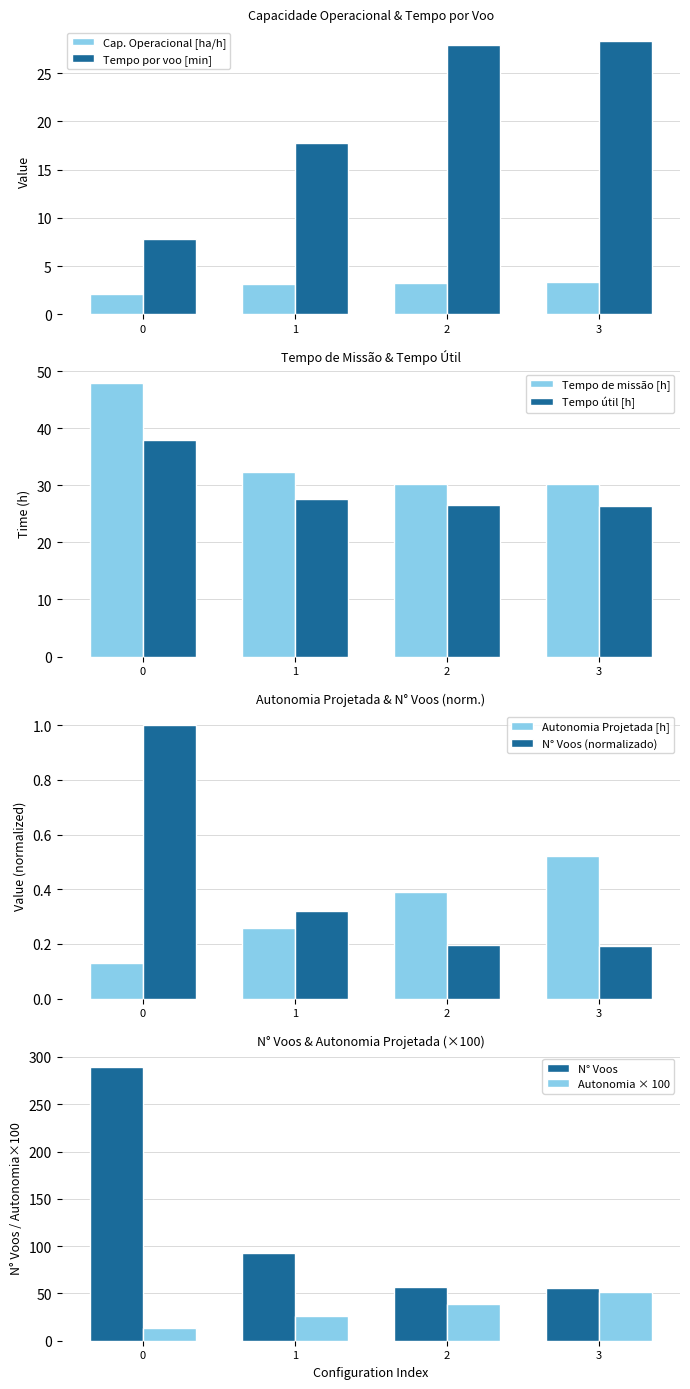

Which series has the largest range (max minus min)?

Tempo por voo [min]